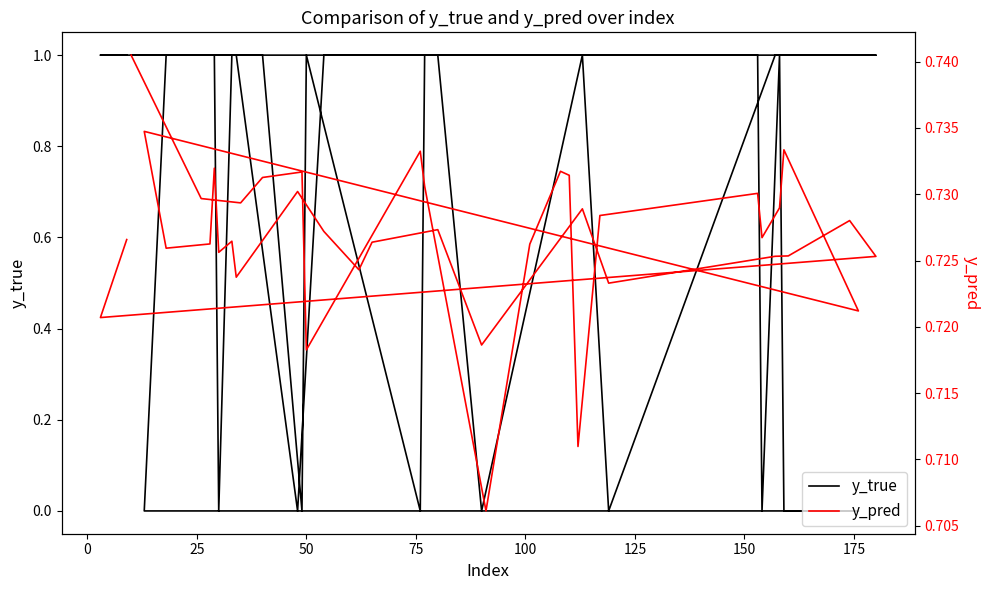

Is the value of y_pred at 100 greater than the value of y_true at 22?

No